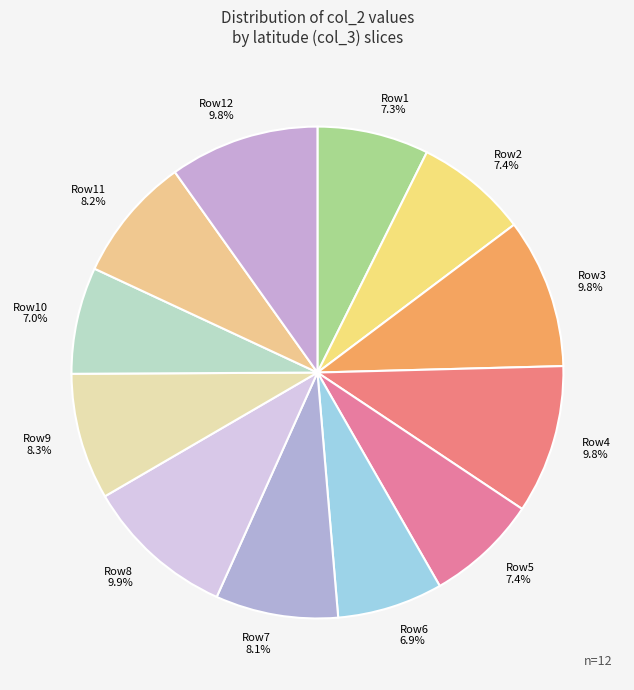

How much of the chart is everything except Row5?

92.6%